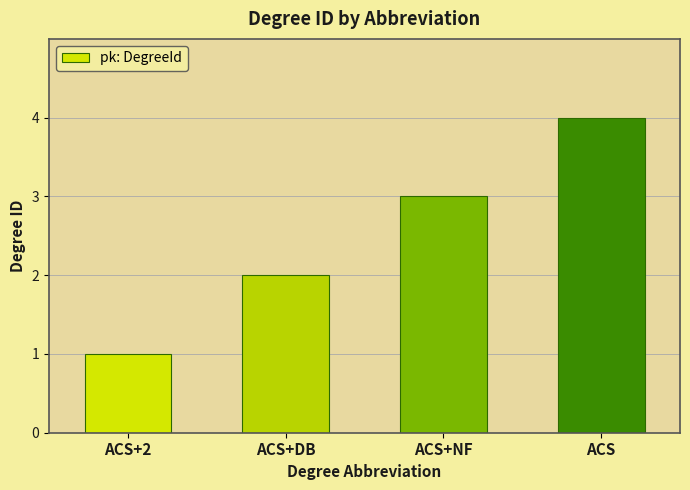

The chart shows a value of 4 at ACS. True or false?

True